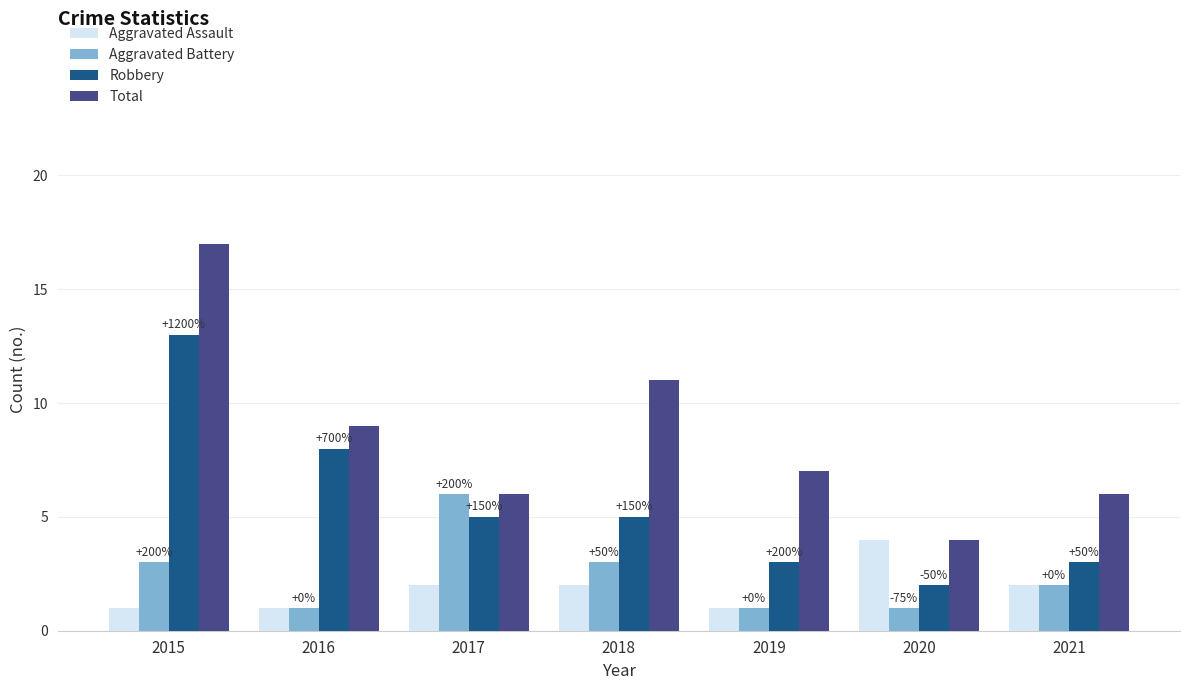

Are the bars horizontal?

No